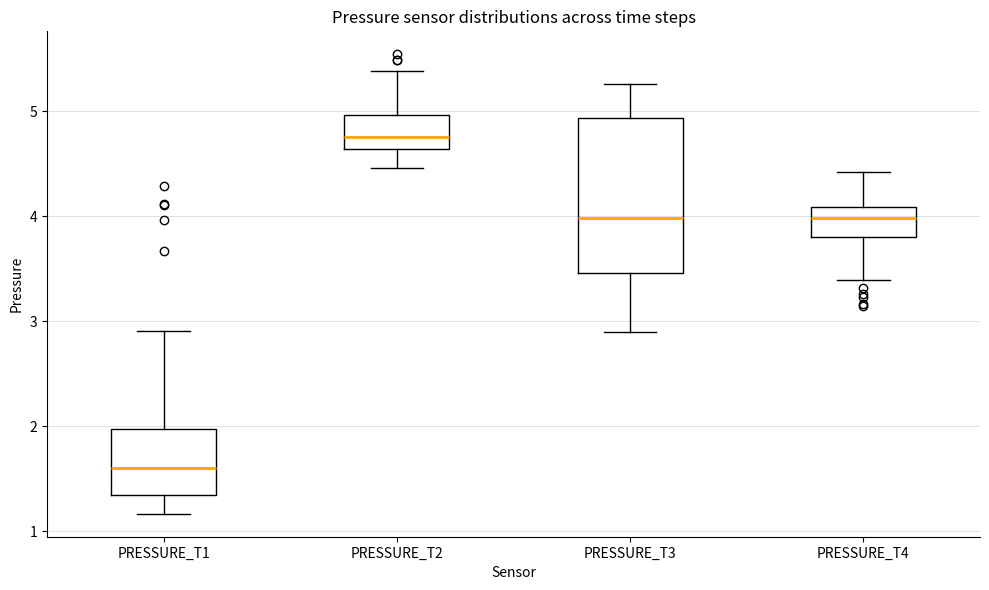

Which box's median line is the lowest?

PRESSURE_T1